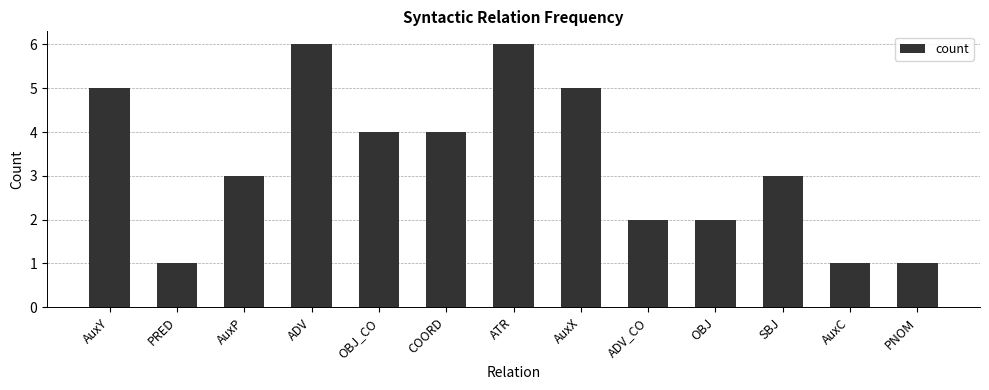

How many categories are shown in the chart?

13